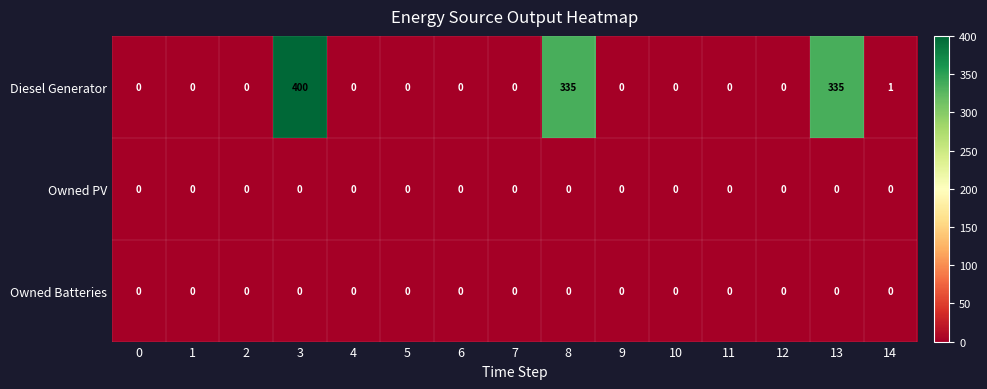

Is it true that Owned Batteries equals 0 at 14?

True